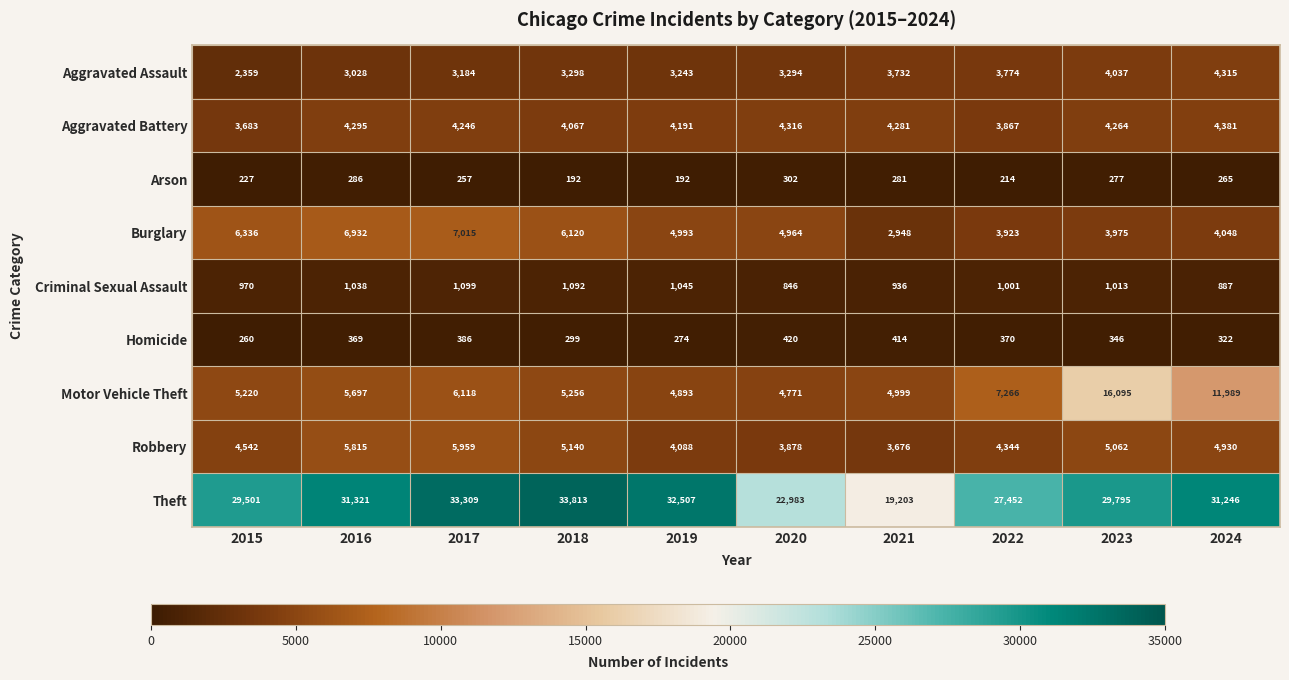

At which label is Robbery closest to 4817?

2024